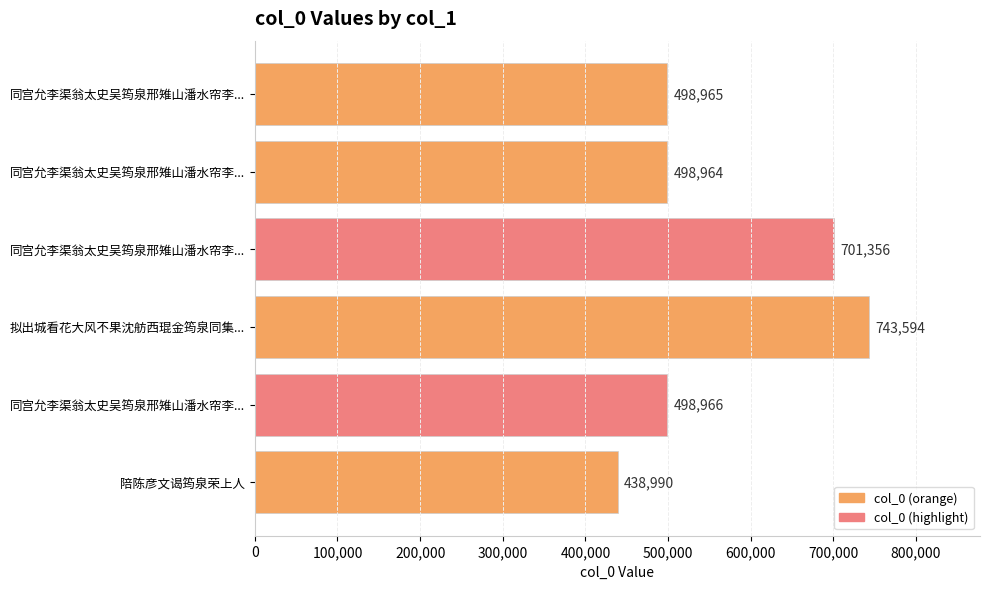

How many data points are less than 498966?

3